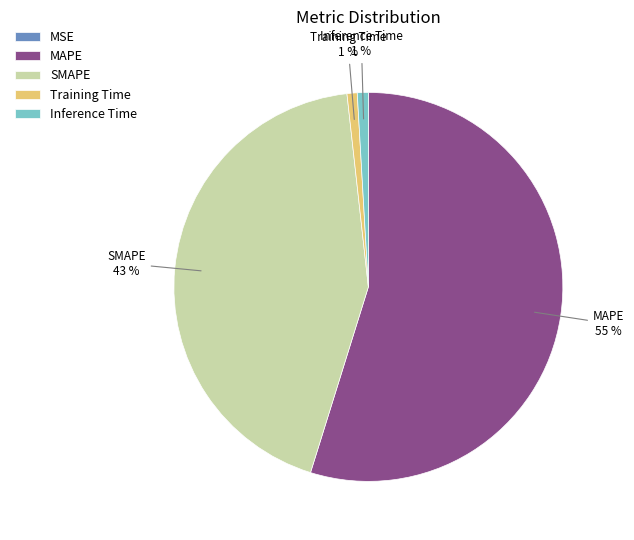

The SMAPE slice represents 34% of the pie. True or false?

False